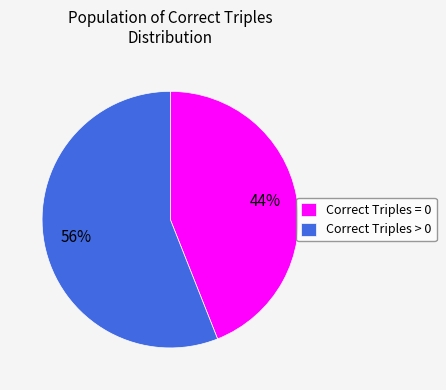

Which has a higher value, Correct Triples > 0 or Correct Triples = 0?

Correct Triples > 0